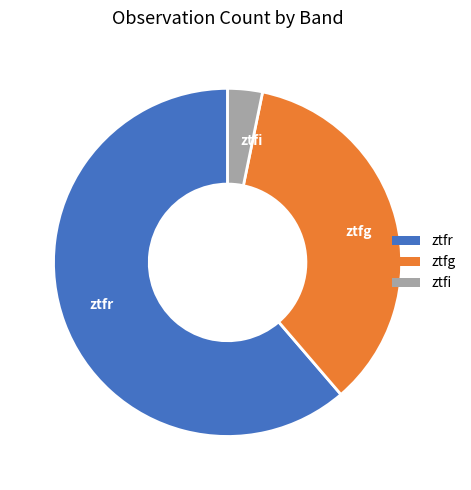

Which slice is the smallest?

ztfi